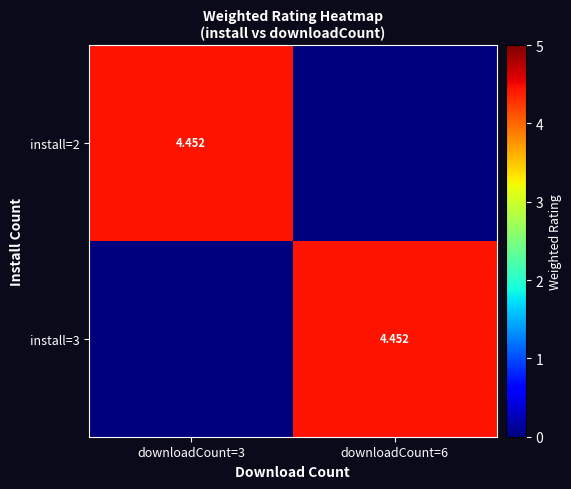

List the series in order of their peak value, highest first.

install=3, install=2